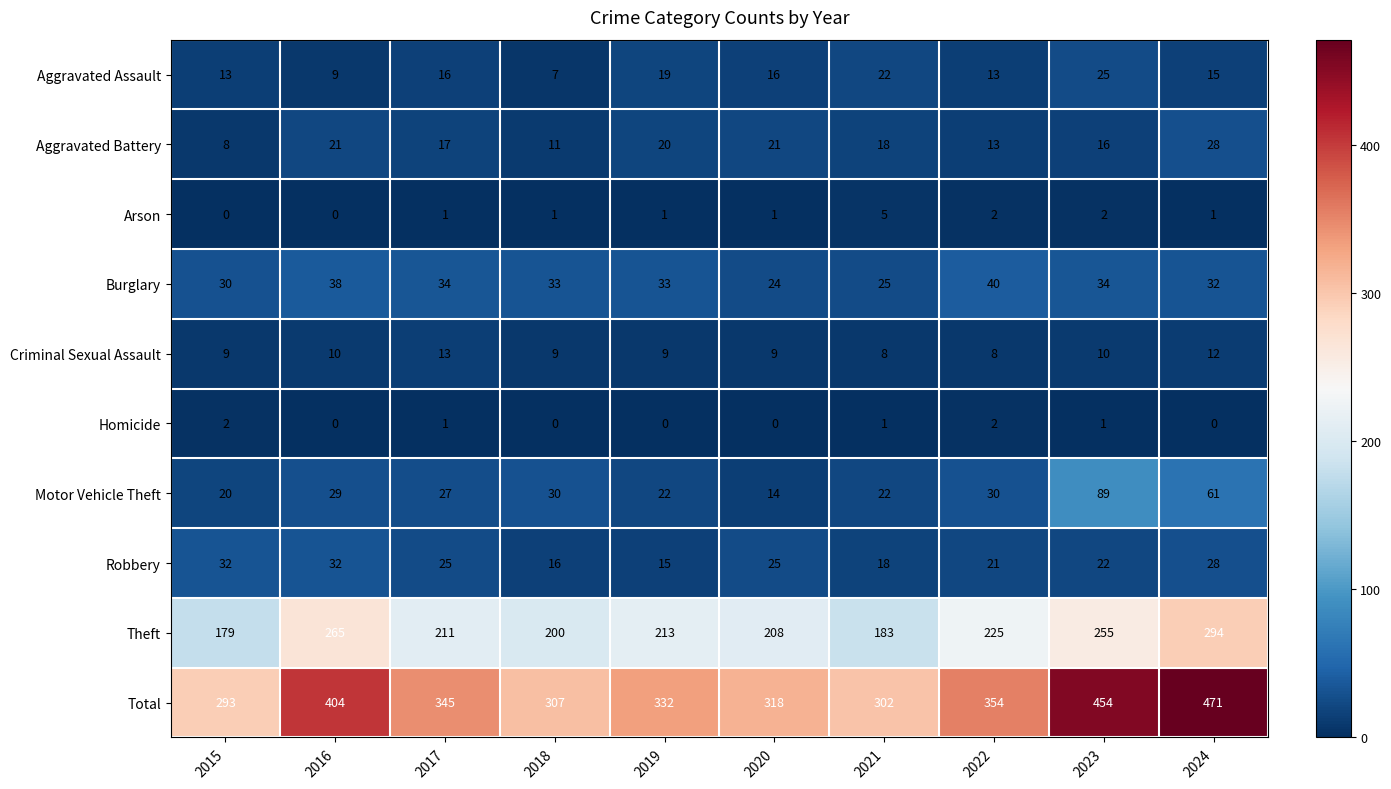

Count the Criminal Sexual Assault values in the range 9 to 10.

6